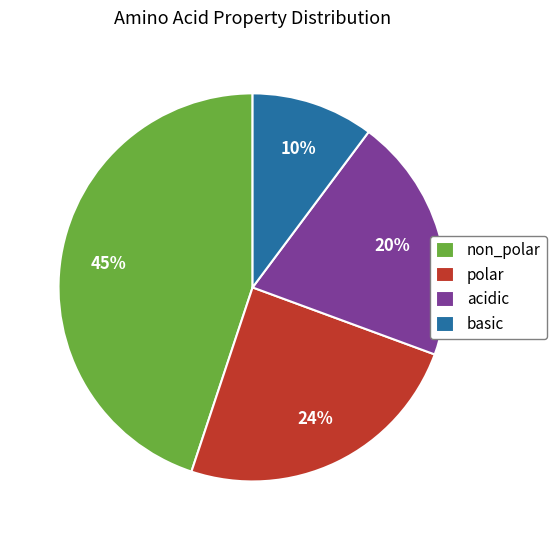

Between non_polar and polar, which is larger?

non_polar